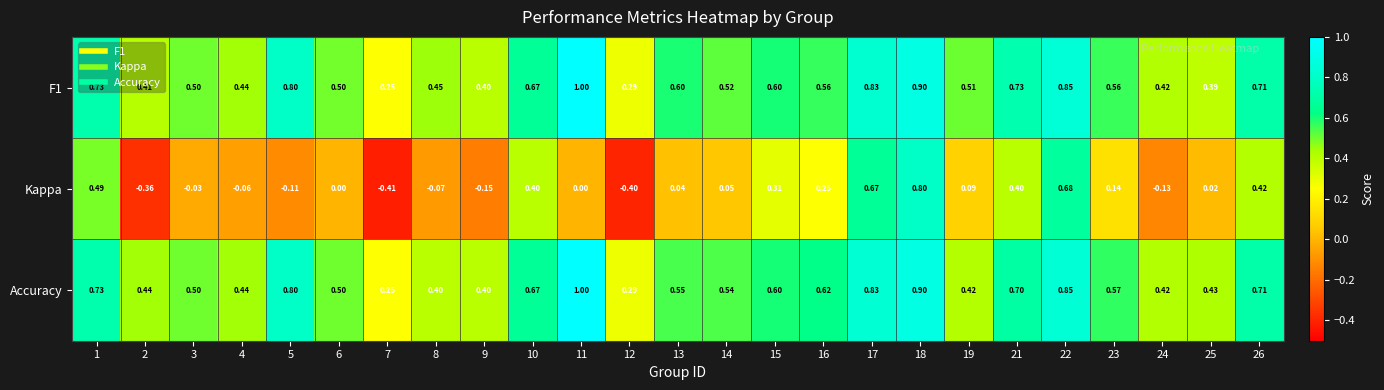

Which series has the widest spread of values?

Kappa